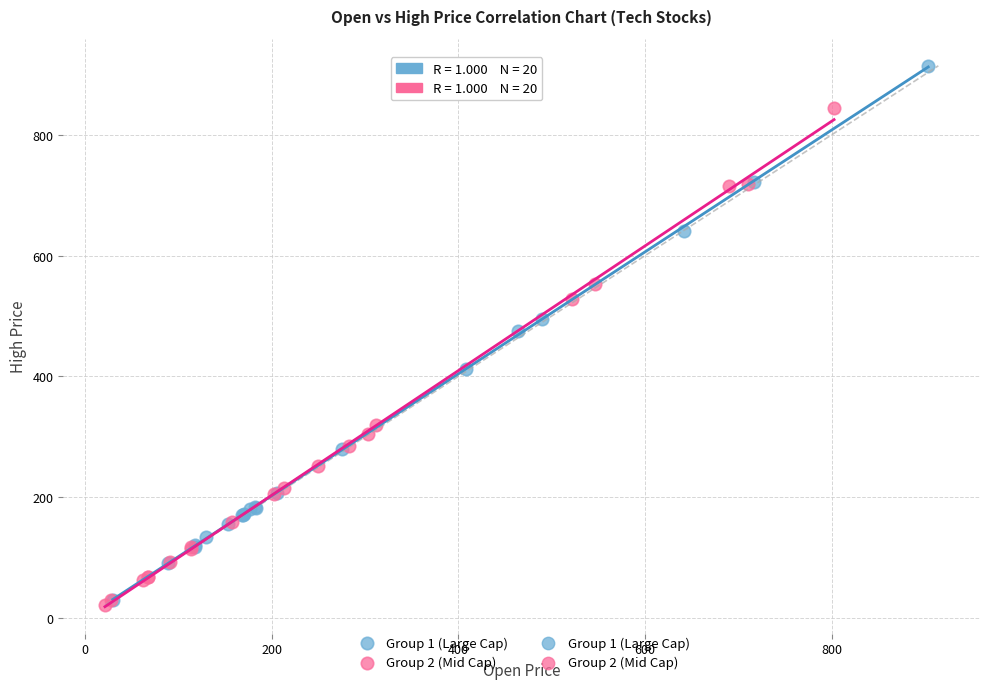

Which series has the largest Y range (max minus min)?

Group 1 (Large Cap)